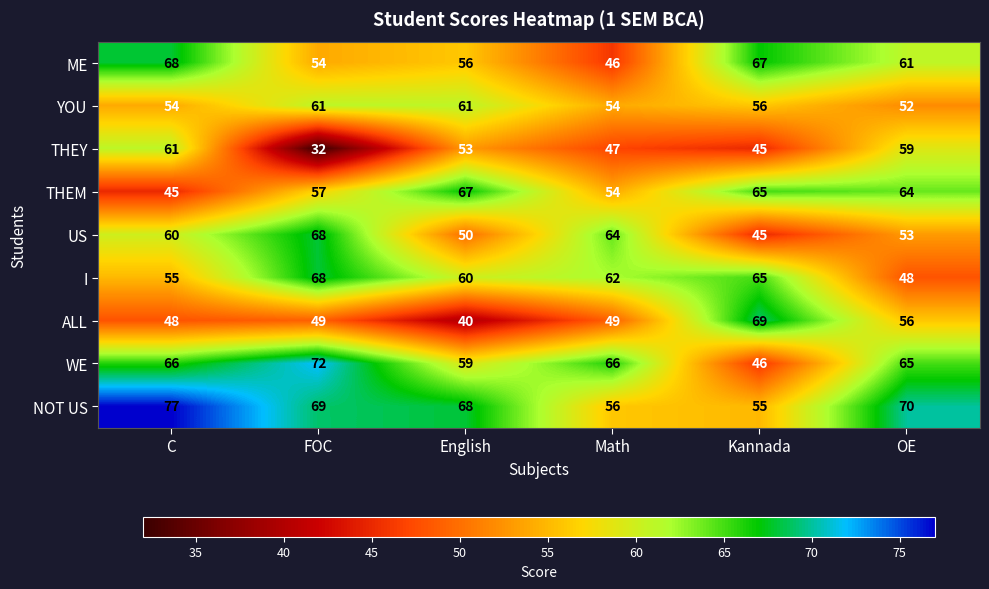

Which category has the highest value across all series?

C